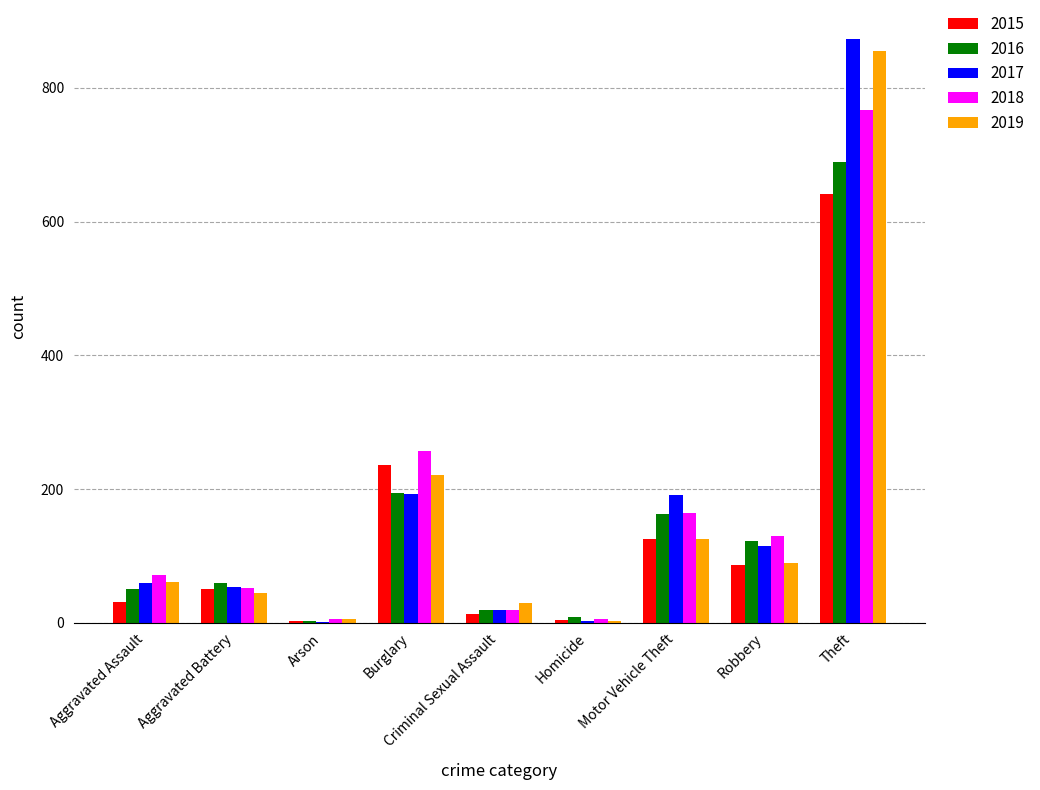

Is the value of 2017 at Aggravated Battery greater than the value of 2019 at Homicide?

Yes